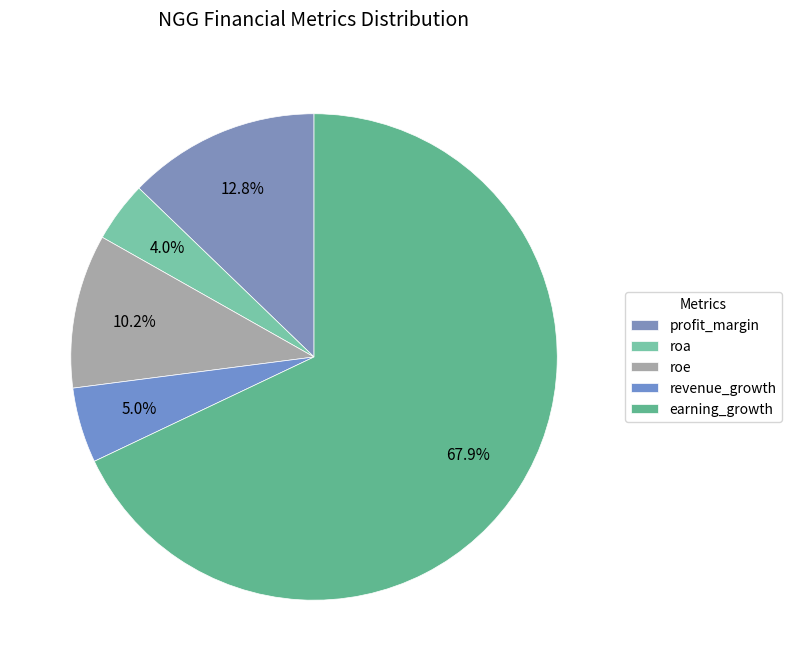

How many slices are in this pie chart?

5